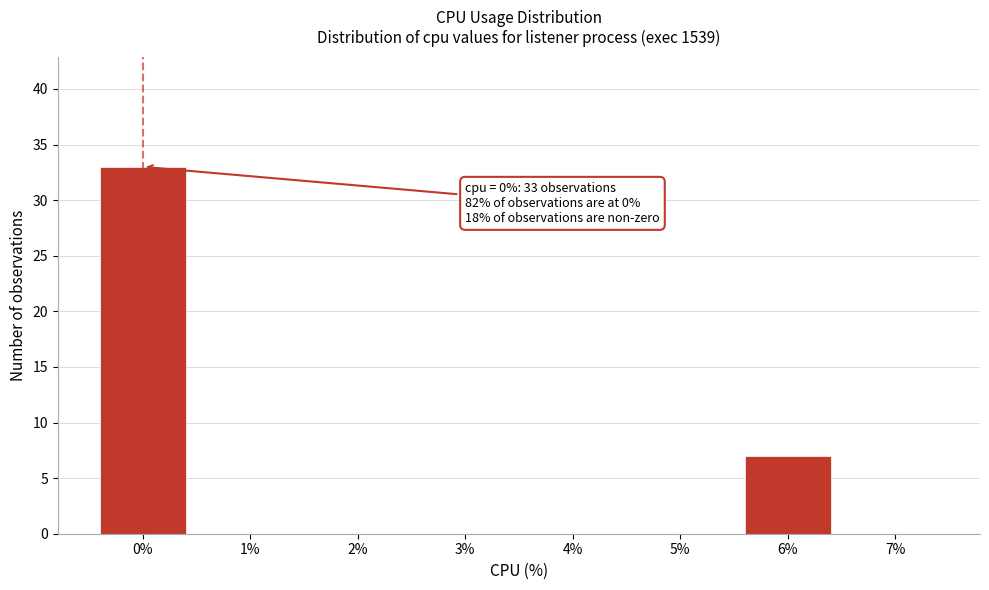

Which range on the x-axis has the tallest bar?

-0.5 to 0.5